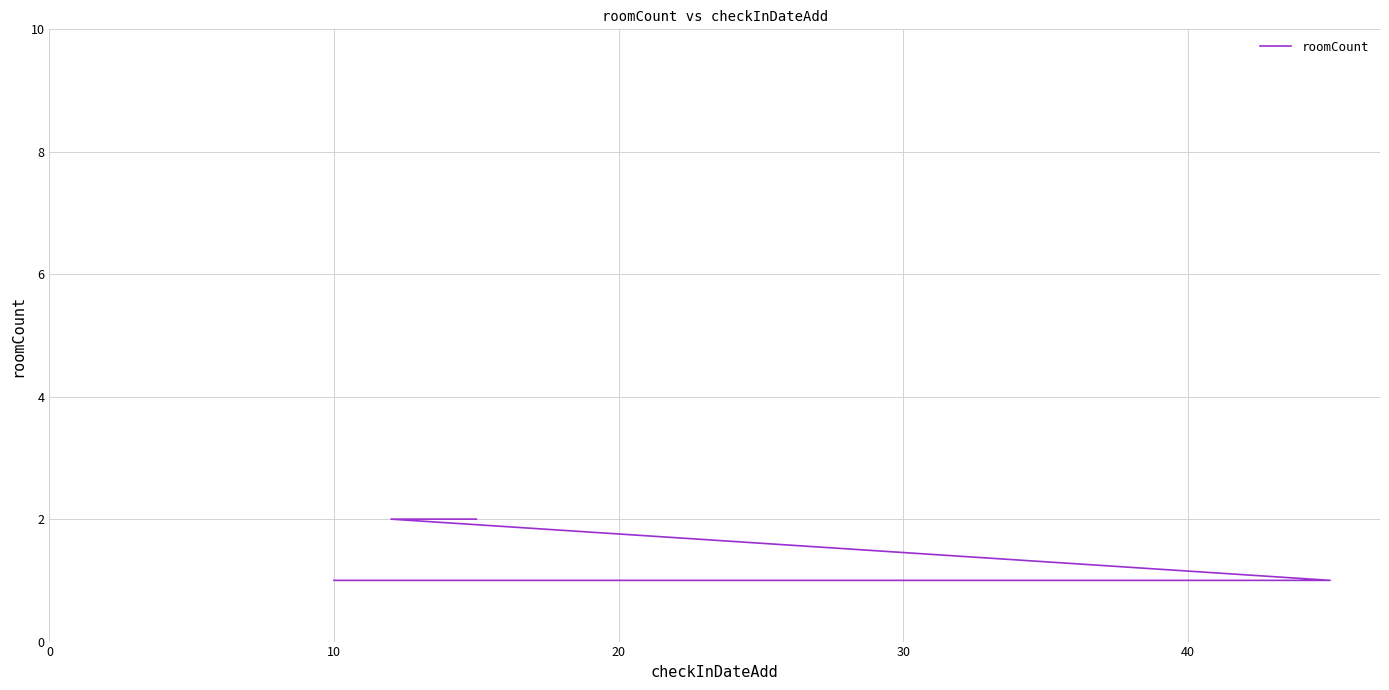

What is the change in value from 10 to 20?

+1